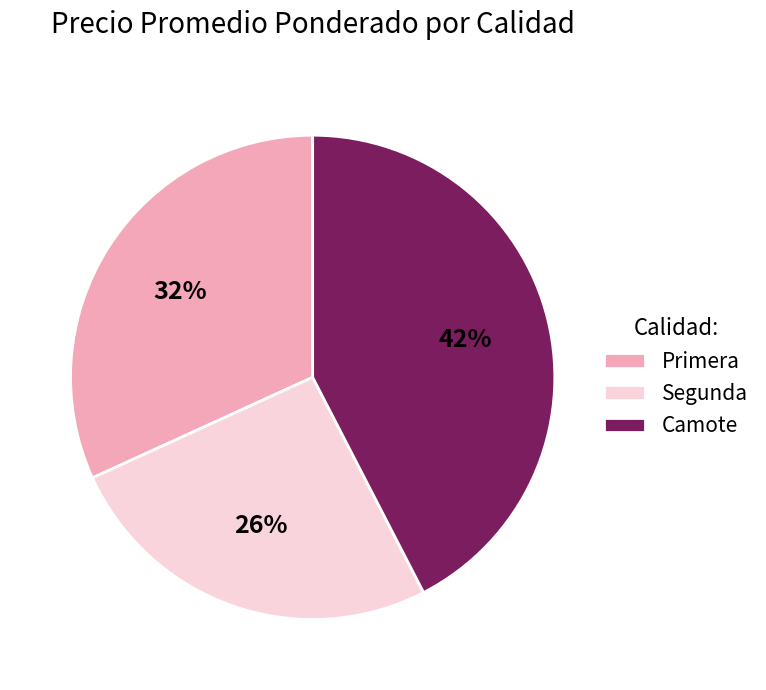

To the nearest percent, what is the average slice percentage?

33%